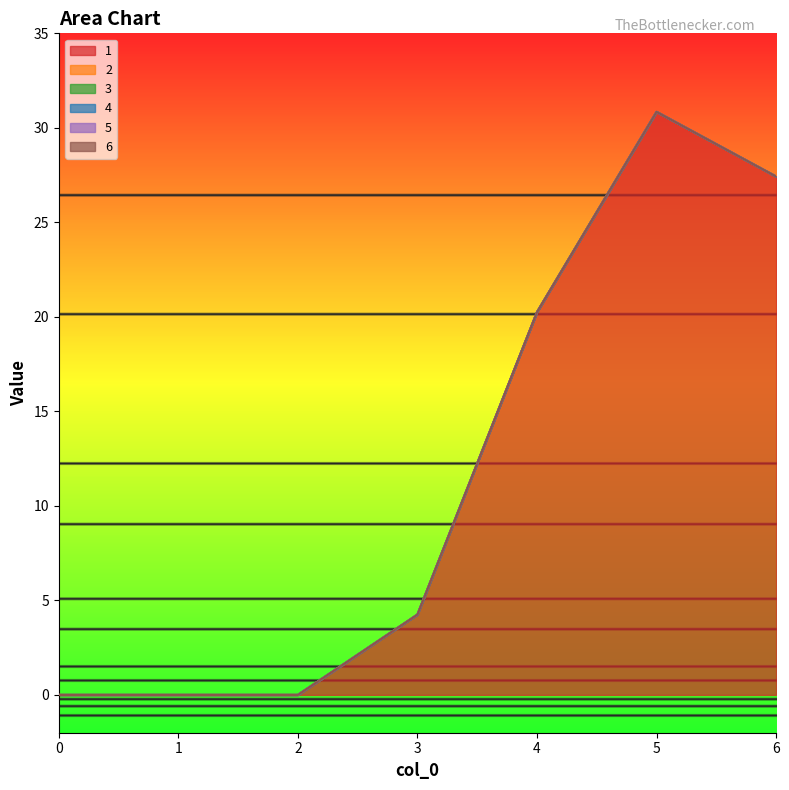

Which series has the widest spread of values?

1